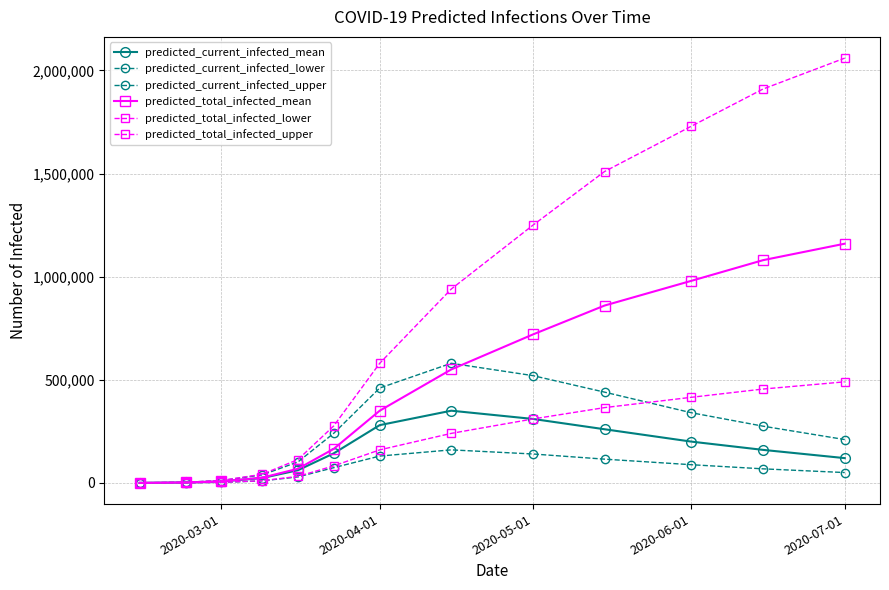

What is the sum of all predicted_total_infected_mean values?

5967732